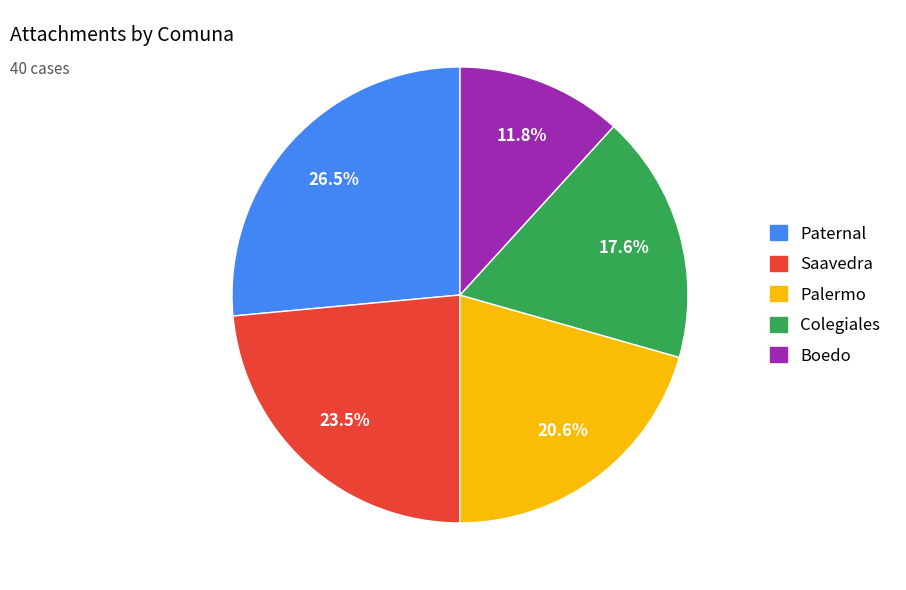

Is there a majority slice in this chart?

No